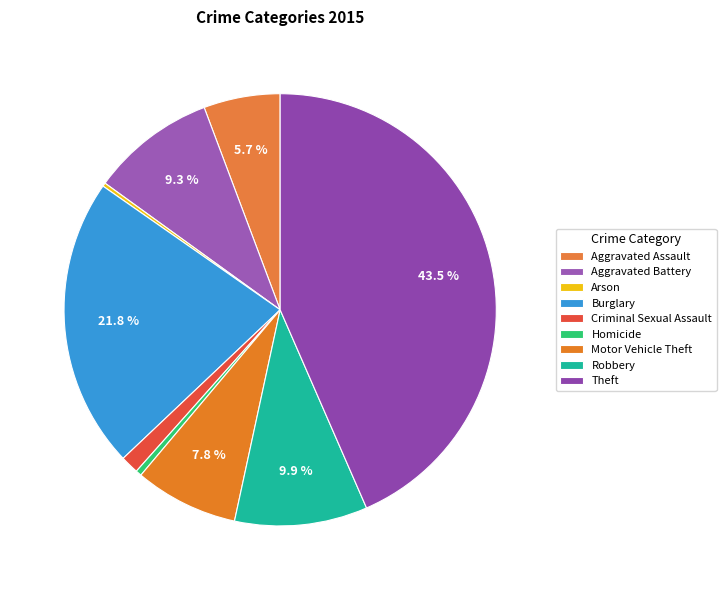

Is the sum of Motor Vehicle Theft and Arson greater than half?

No